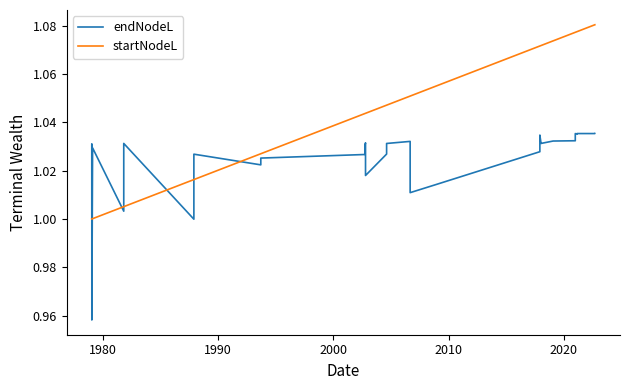

After their last crossing, which series has the higher values: startNodeL or endNodeL?

startNodeL